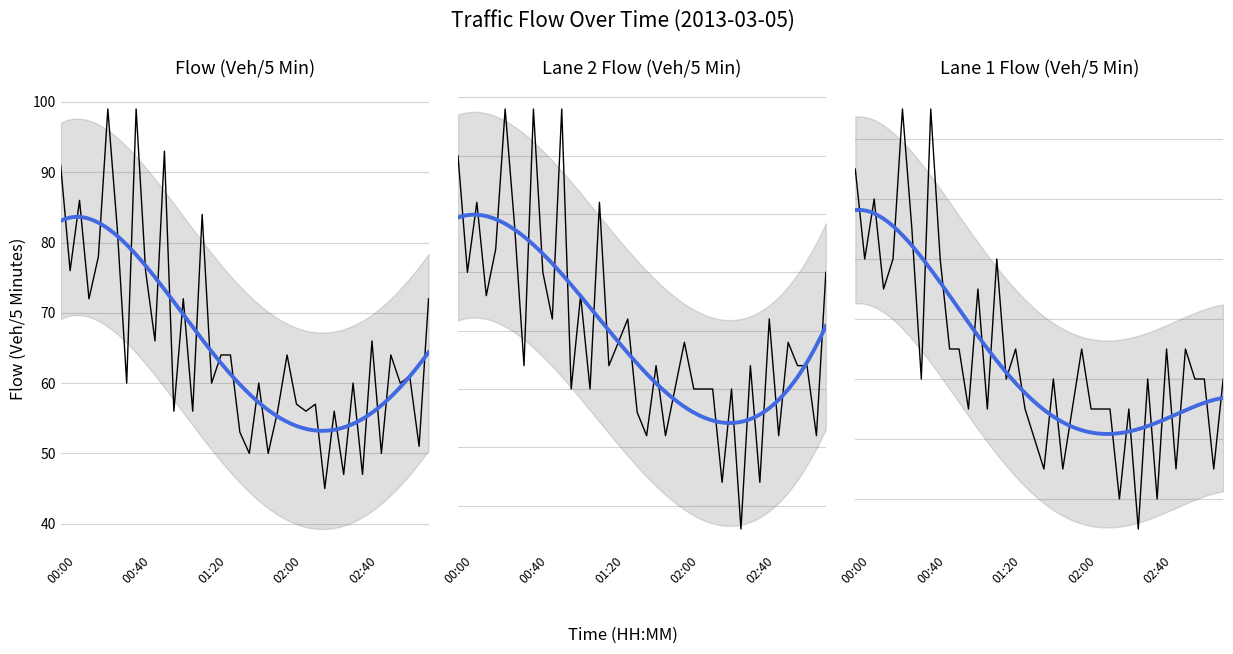

Which series changed the most between 00:50 and 02:00?

Flow (Veh/5 Min)